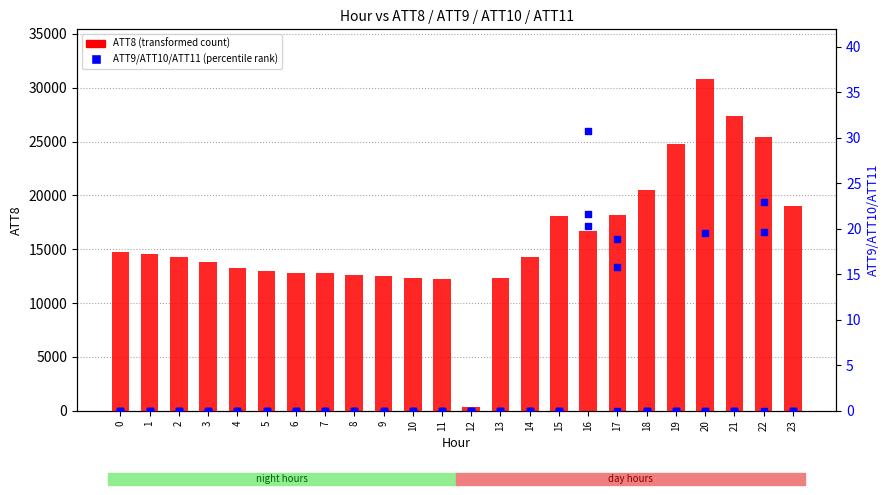

At which category is the sum across all series the highest?

20